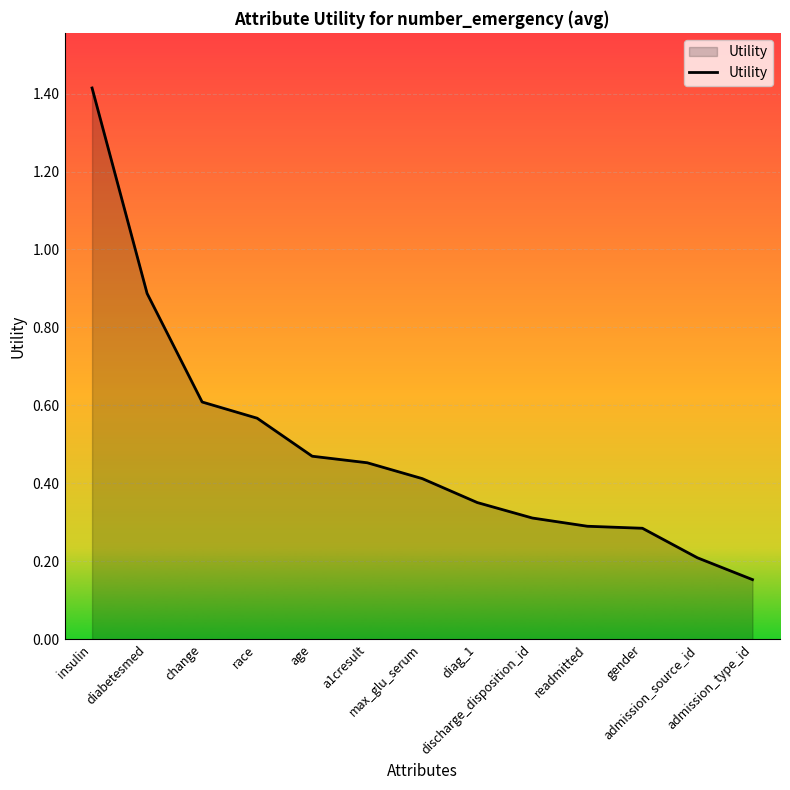

Count the number of data series in this chart.

1